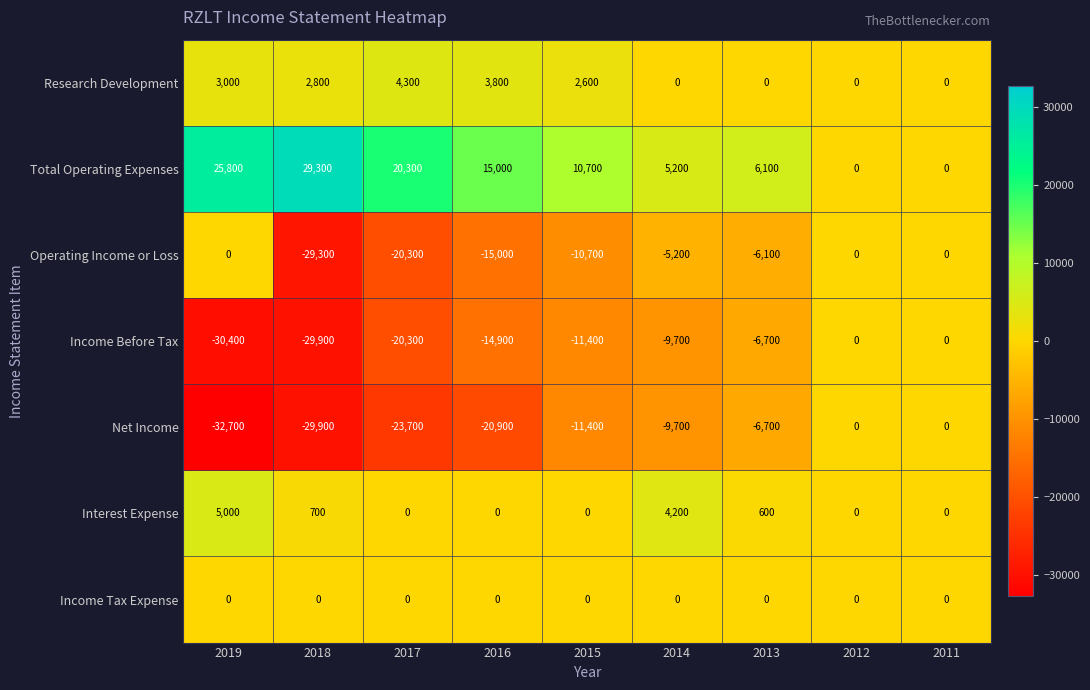

What is the sum of all Operating Income or Loss values?

-86600